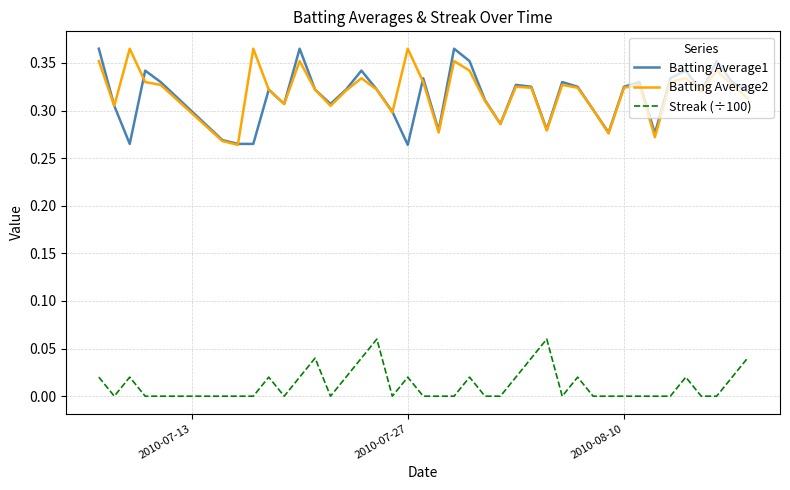

True or false: Batting Average2 and Streak (÷100) intersect in this chart.

False